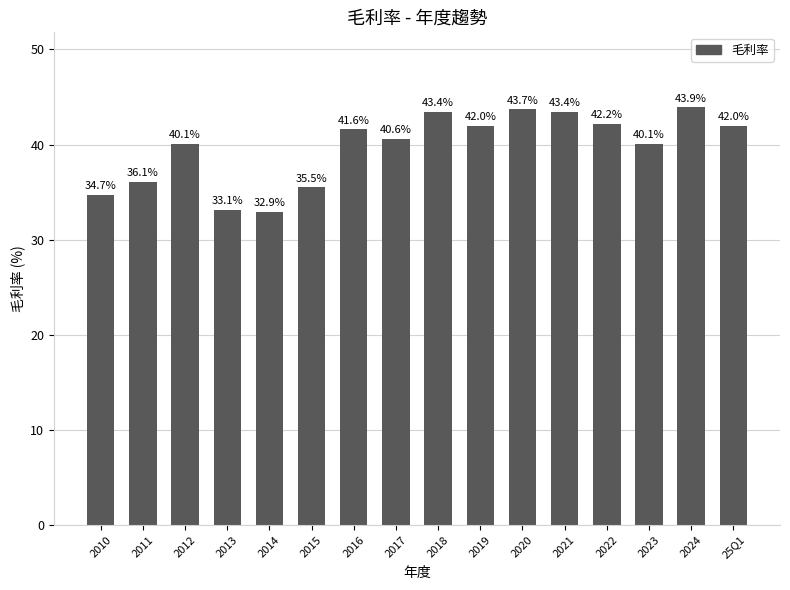

Which has a higher value, 2010 or 2024?

2024